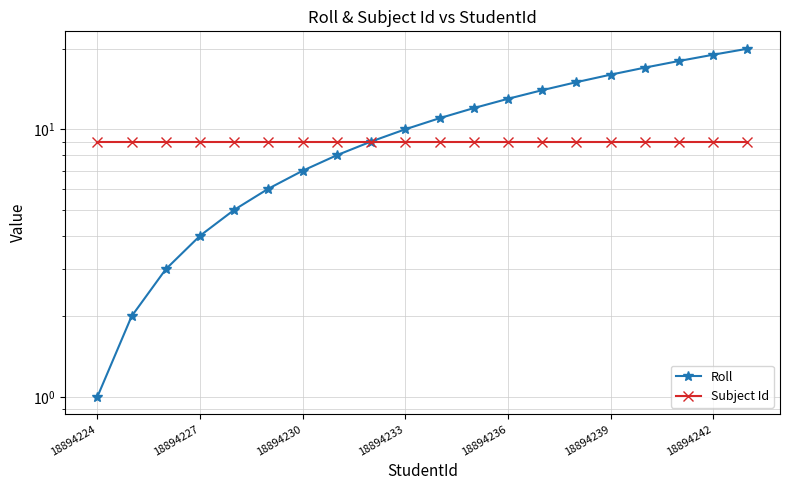

How many lines are shown in the chart?

2